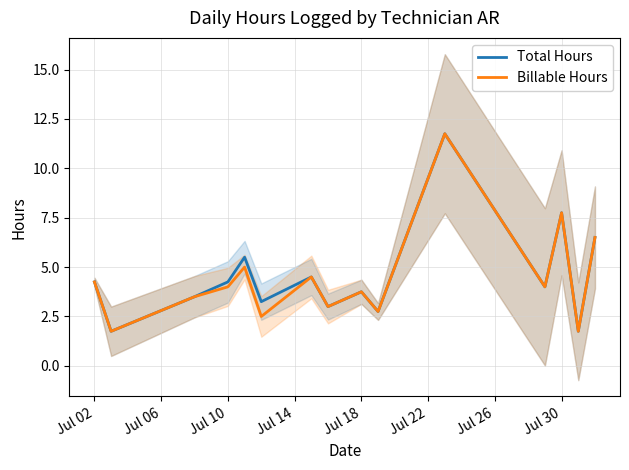

What is the lowest value of the Billable Hours series?

1.8